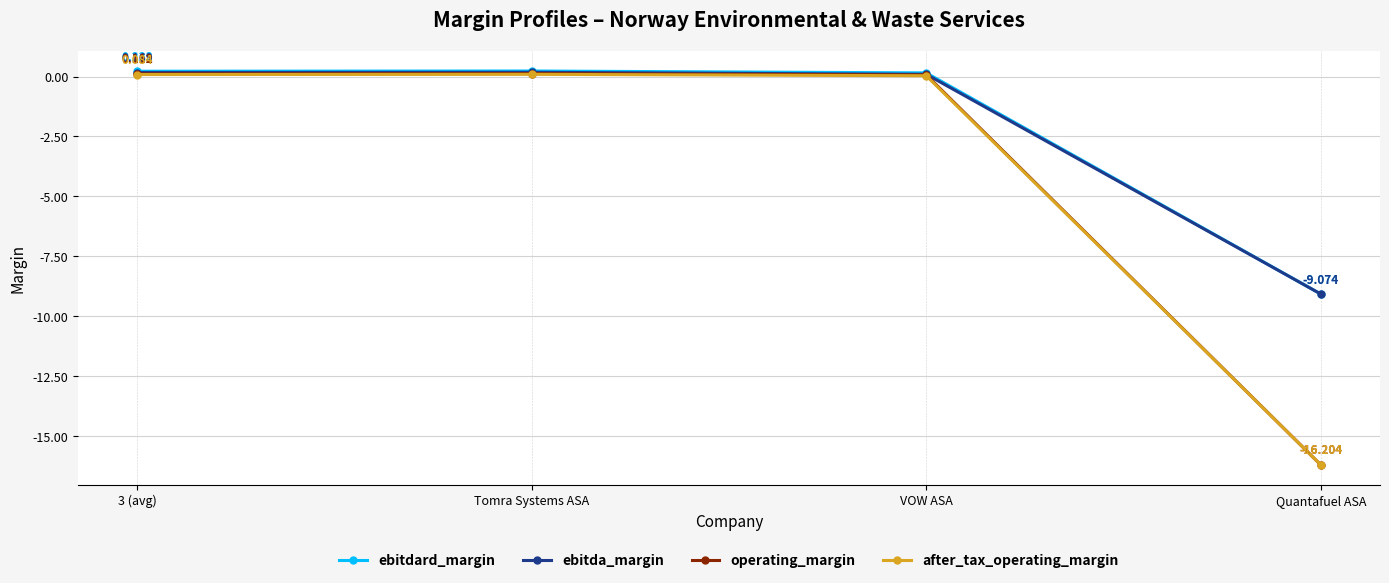

Which label corresponds to the largest value in the chart?

Tomra Systems ASA